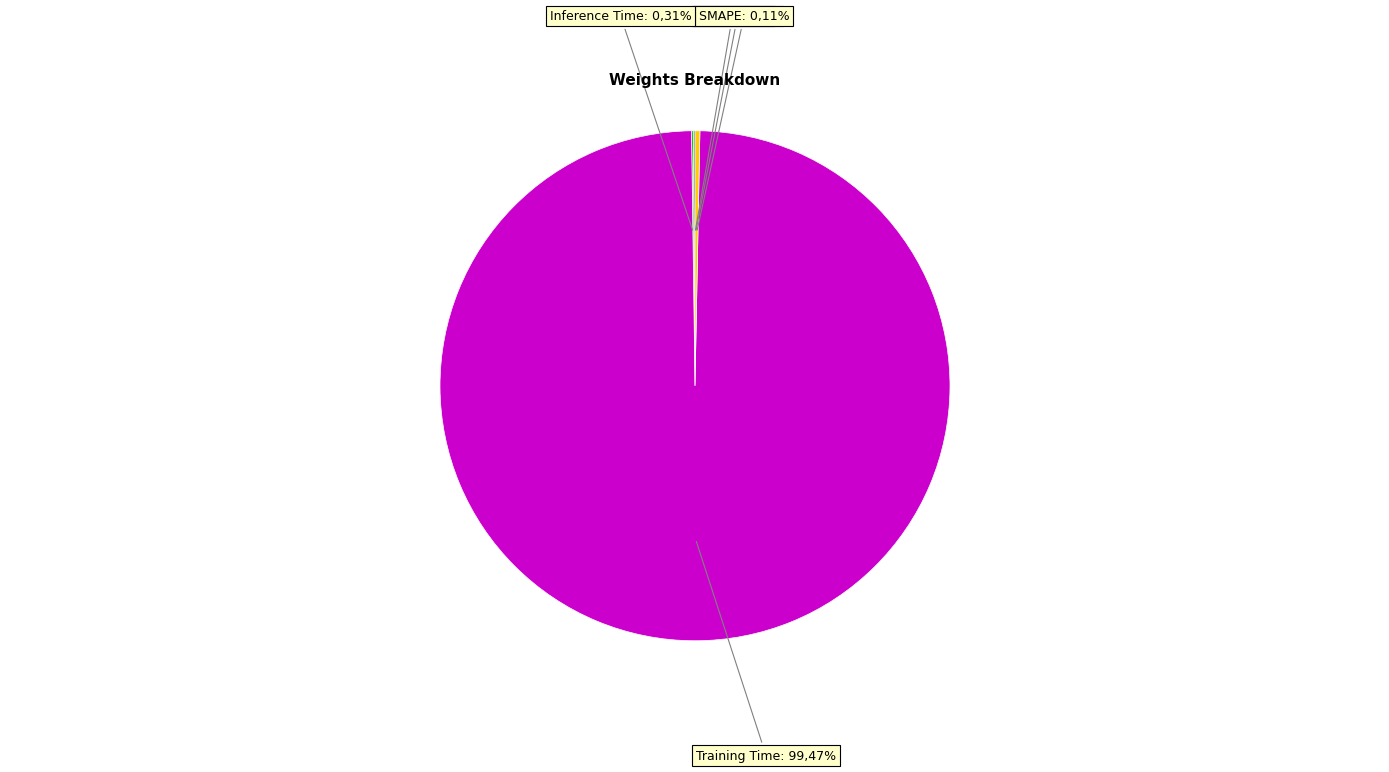

How many segments does this pie chart have?

5